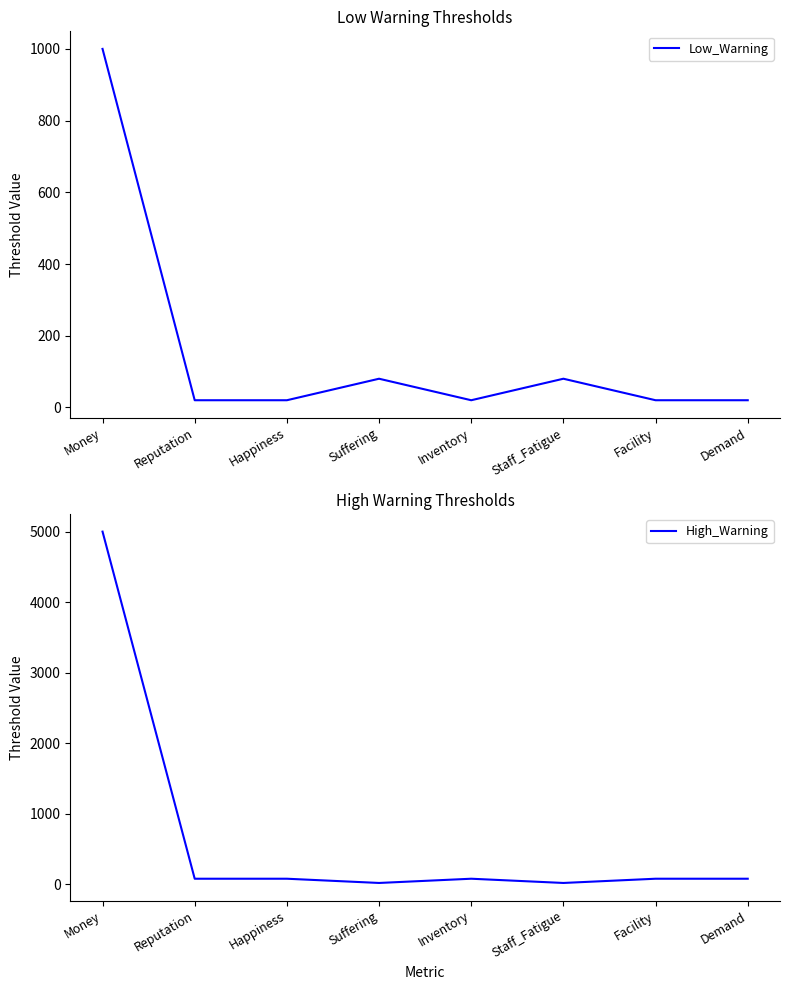

Is it true that Low_Warning equals 1000 at Money?

True